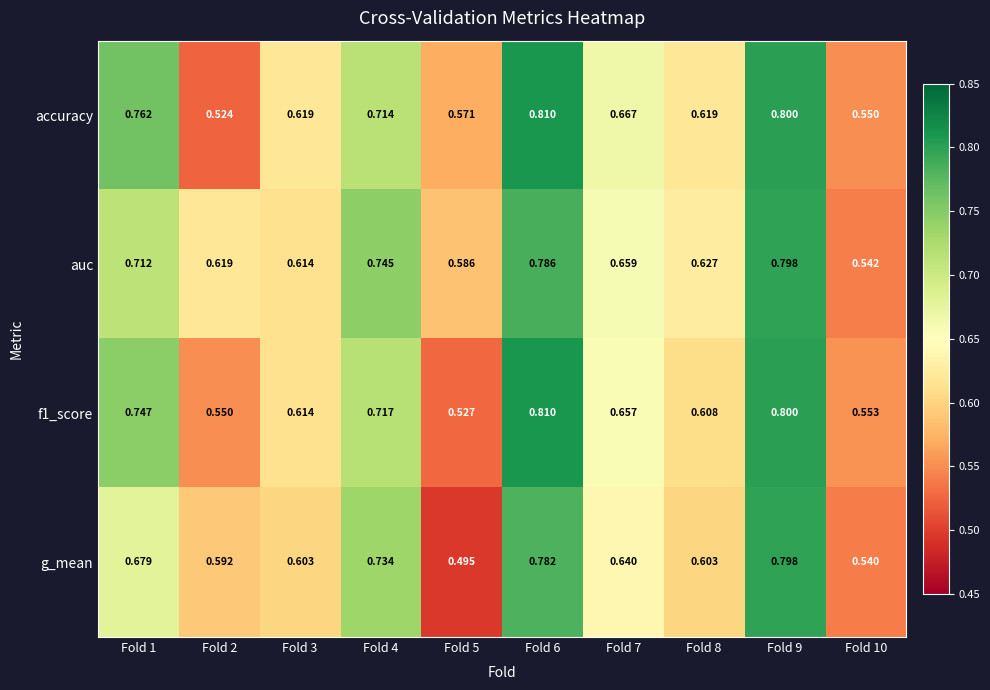

Between Fold 2 and Fold 10, which series saw the biggest shift?

auc